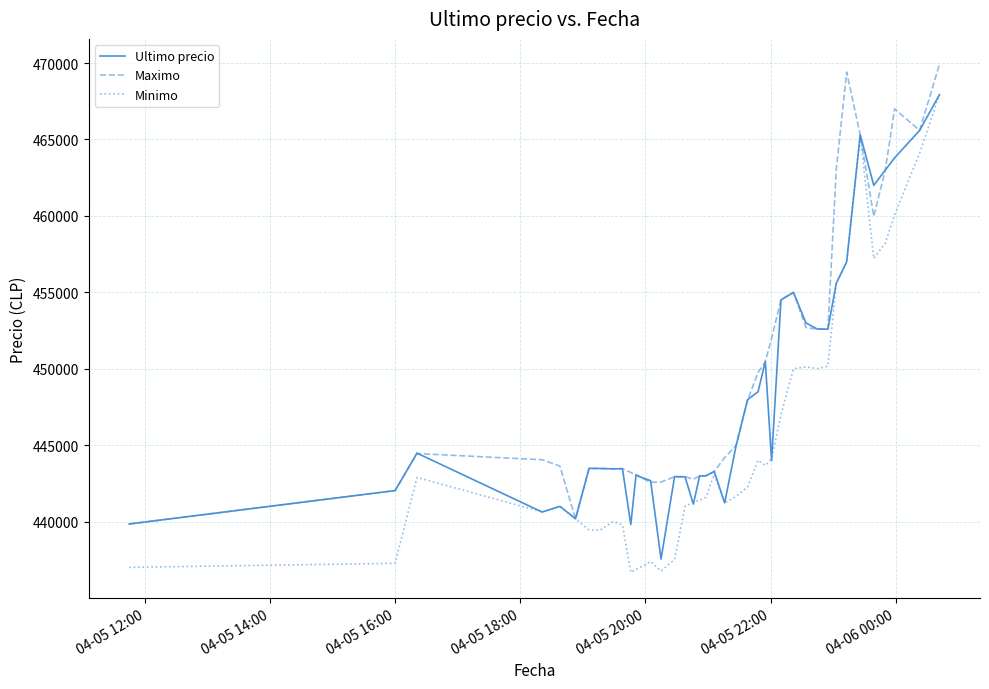

Rank the series by their average value, from lowest to highest.

Minimo, Ultimo precio, Maximo